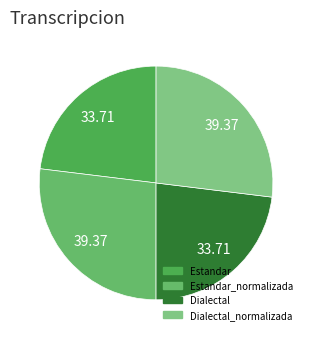

How many slices are in this pie chart?

4